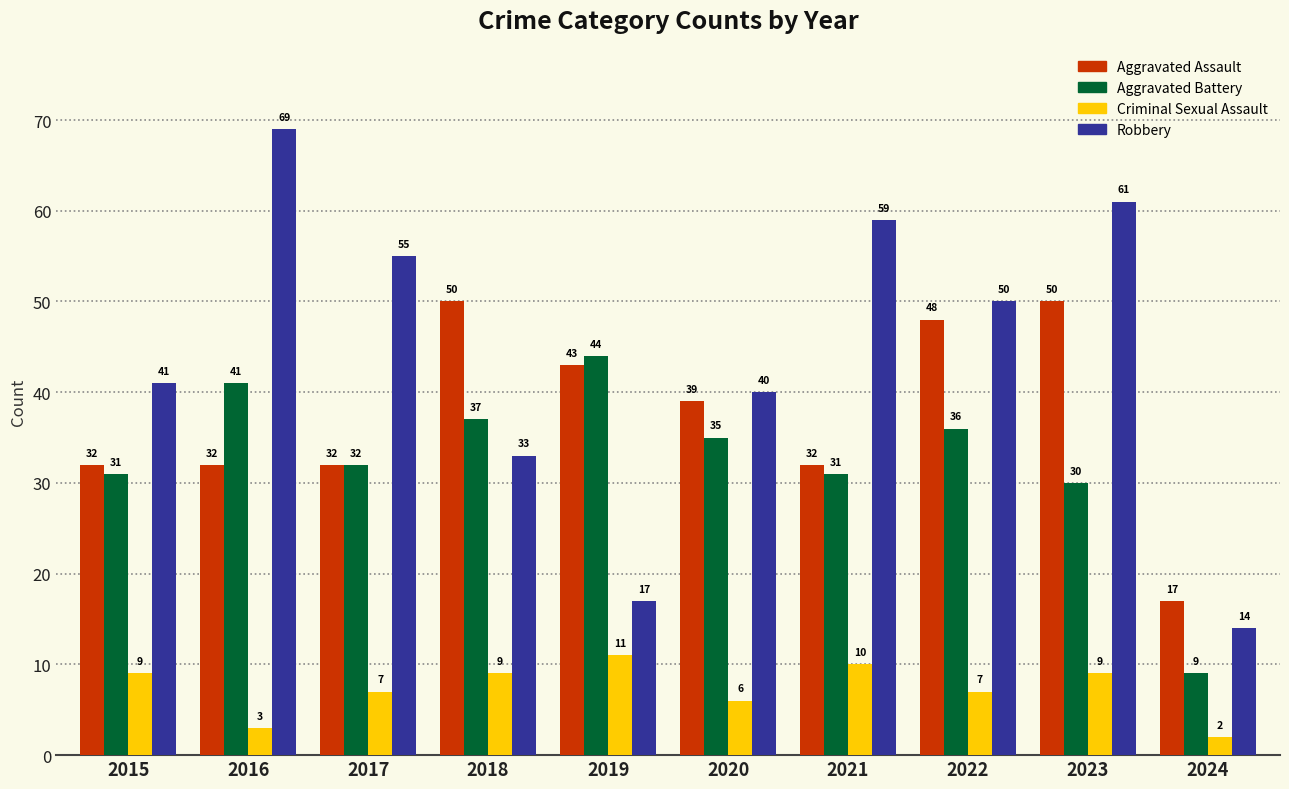

Which series has the largest range (max minus min)?

Robbery